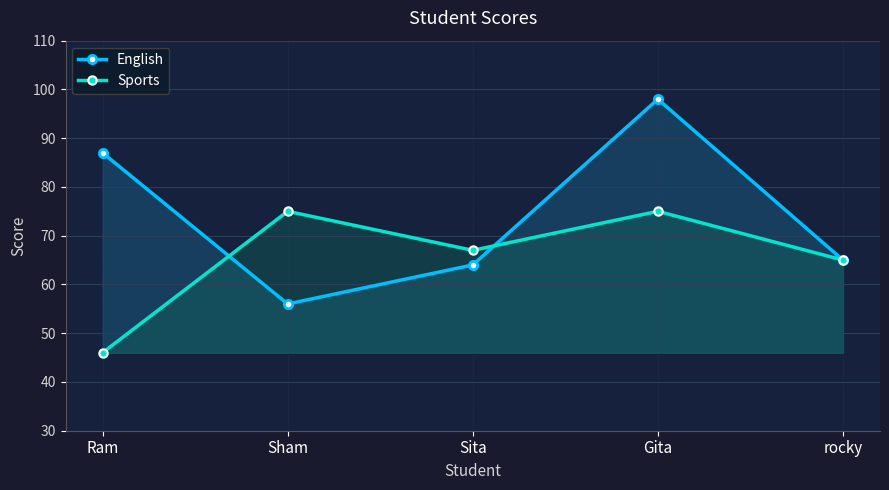

What are all the series names shown in the legend?

English, Sports